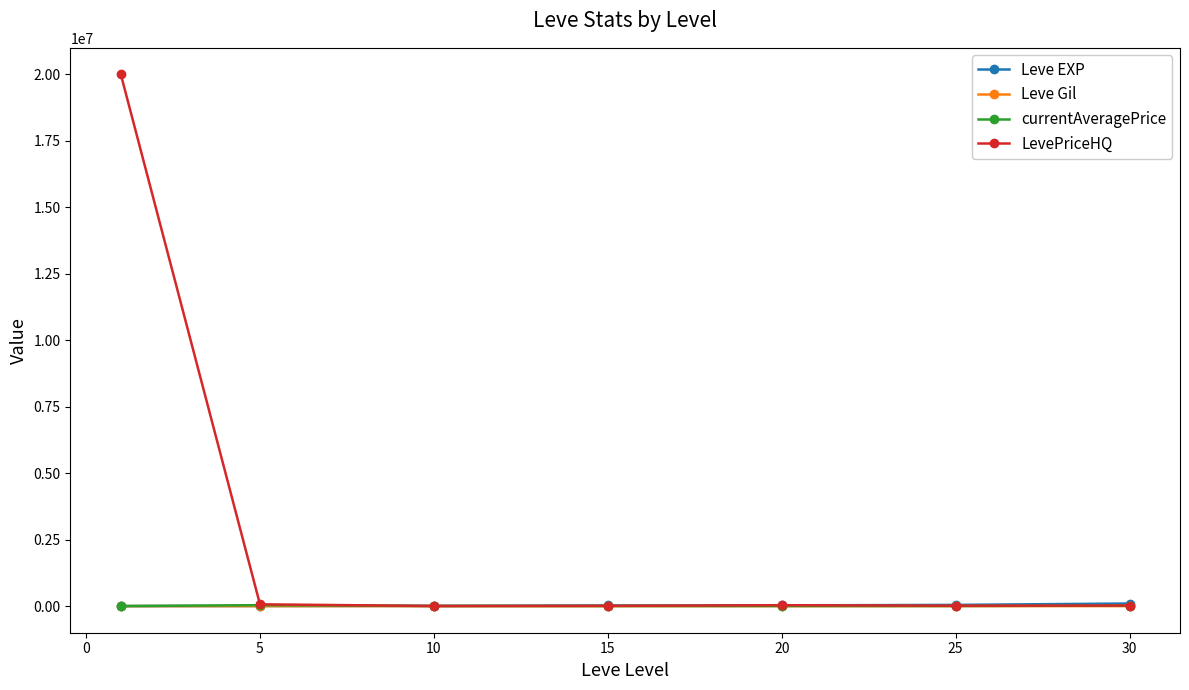

True or false: currentAveragePrice and Leve Gil intersect in this chart.

False